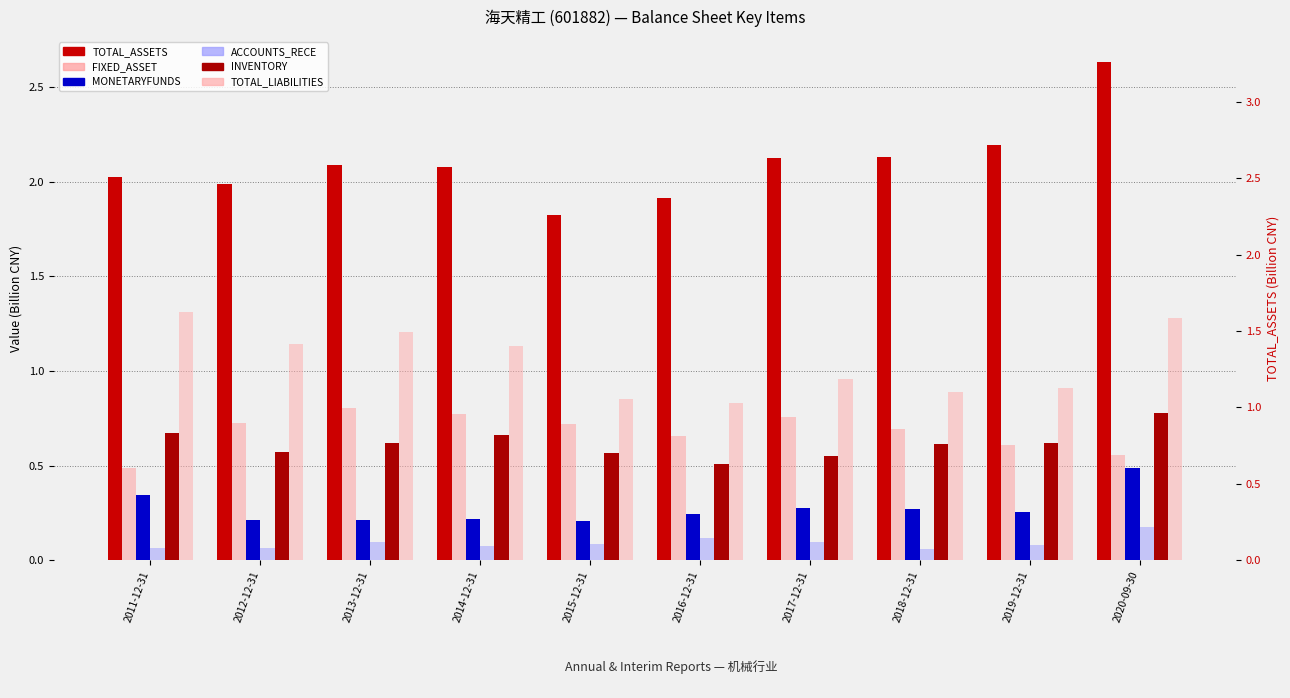

What are all the series names shown in the legend?

TOTAL_ASSETS, FIXED_ASSET, MONETARYFUNDS, ACCOUNTS_RECE, INVENTORY, TOTAL_LIABILITIES